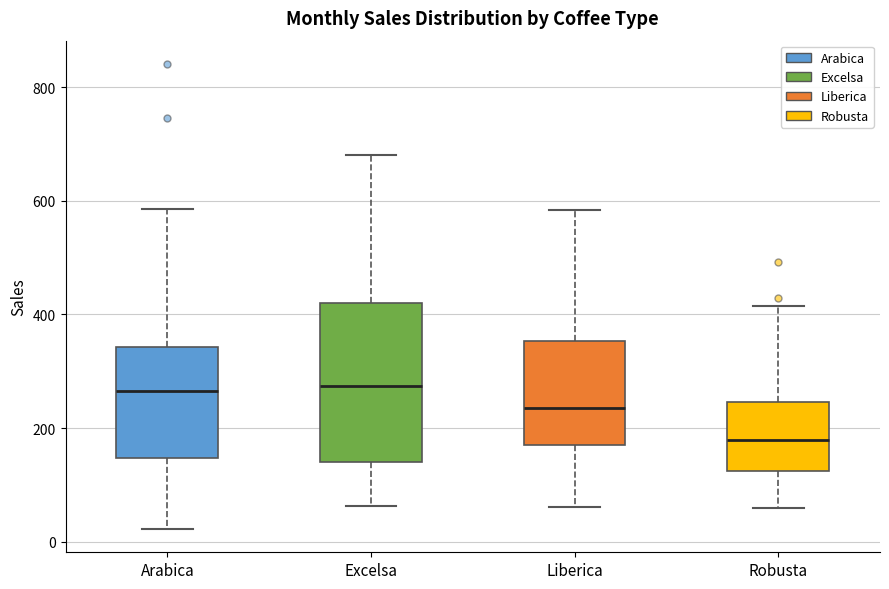

Reading left to right, transcribe this box plot: for each box, give where its median line is, the range the box spans, and where its two whiskers end, as read against the y-axis. The values are not printed on the chart, so give them approximately, as read against the axis.

Arabica: median 260, box 140 to 340, whiskers 20 to 580
Excelsa: median 280, box 140 to 420, whiskers 60 to 680
Liberica: median 240, box 180 to 360, whiskers 60 to 580
Robusta: median 180, box 120 to 240, whiskers 60 to 420